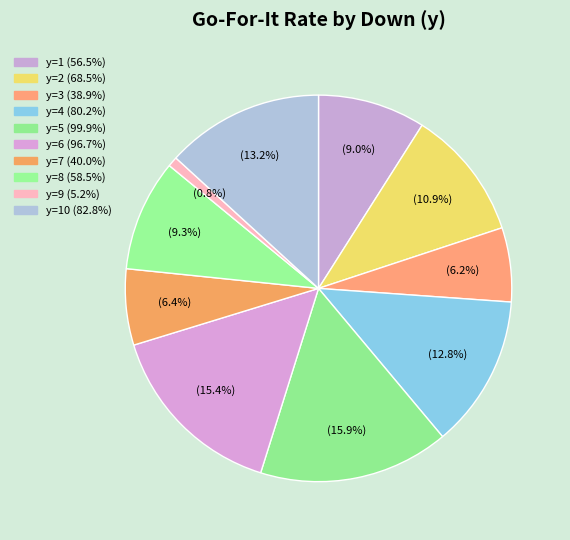

How many slices are in this pie chart?

10